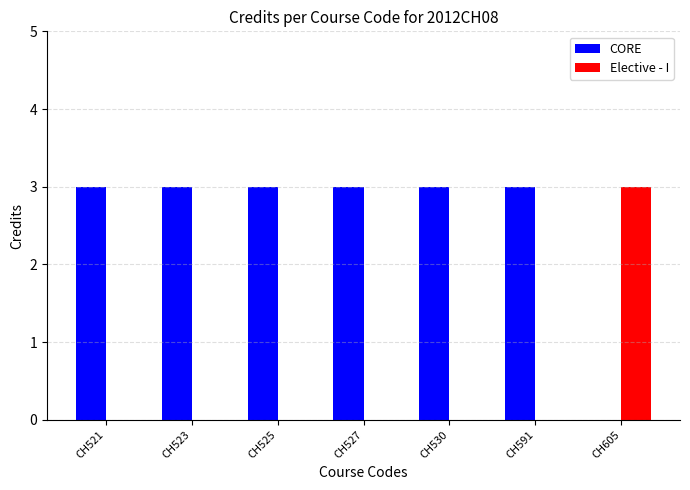

Is the value of Elective - I at CH521 greater than the value of CORE at CH523?

No